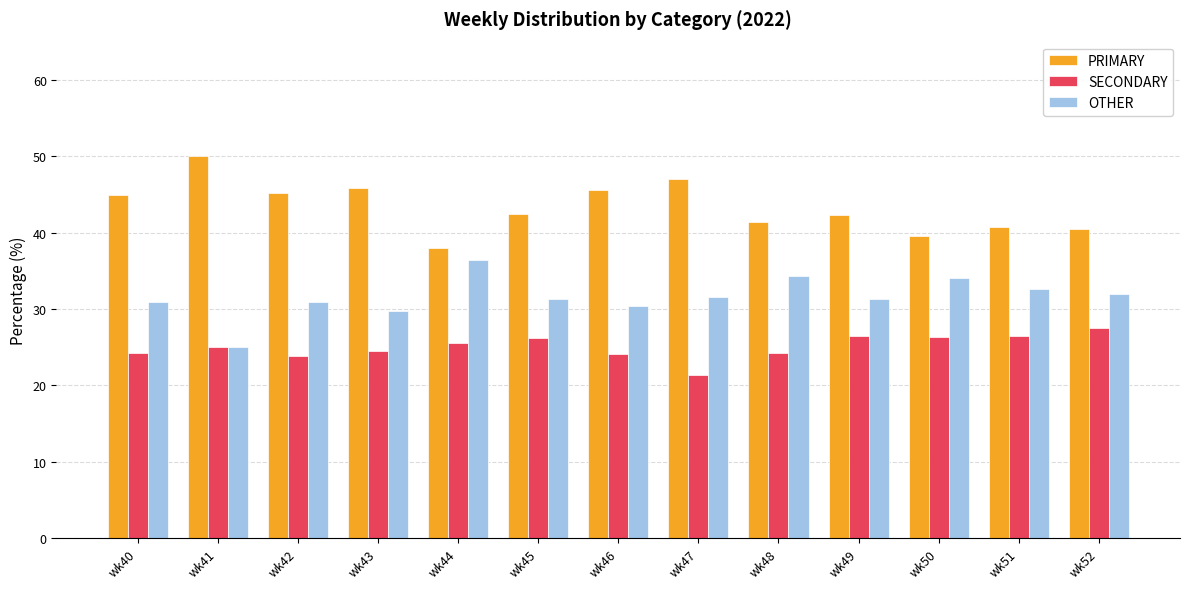

Is the value of PRIMARY at wk44 greater than the value of SECONDARY at wk44?

Yes